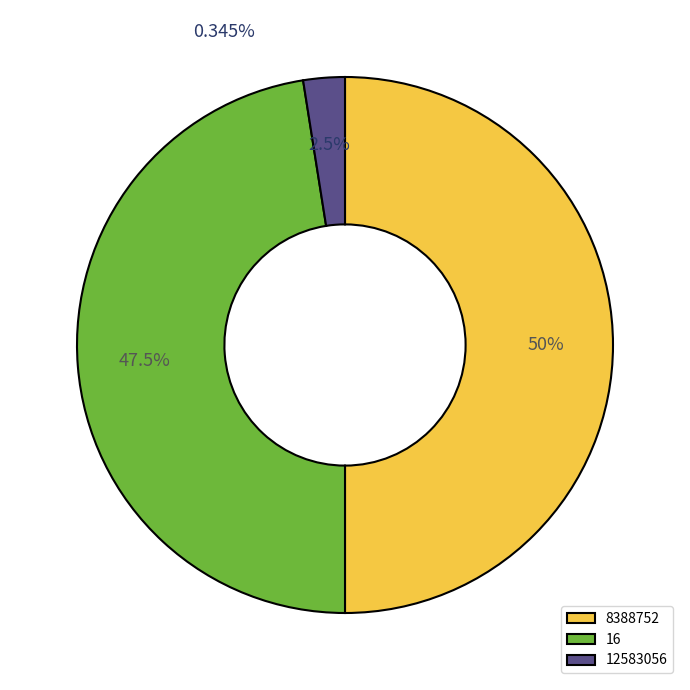

True or false: 16 accounts for 10% of the total.

False